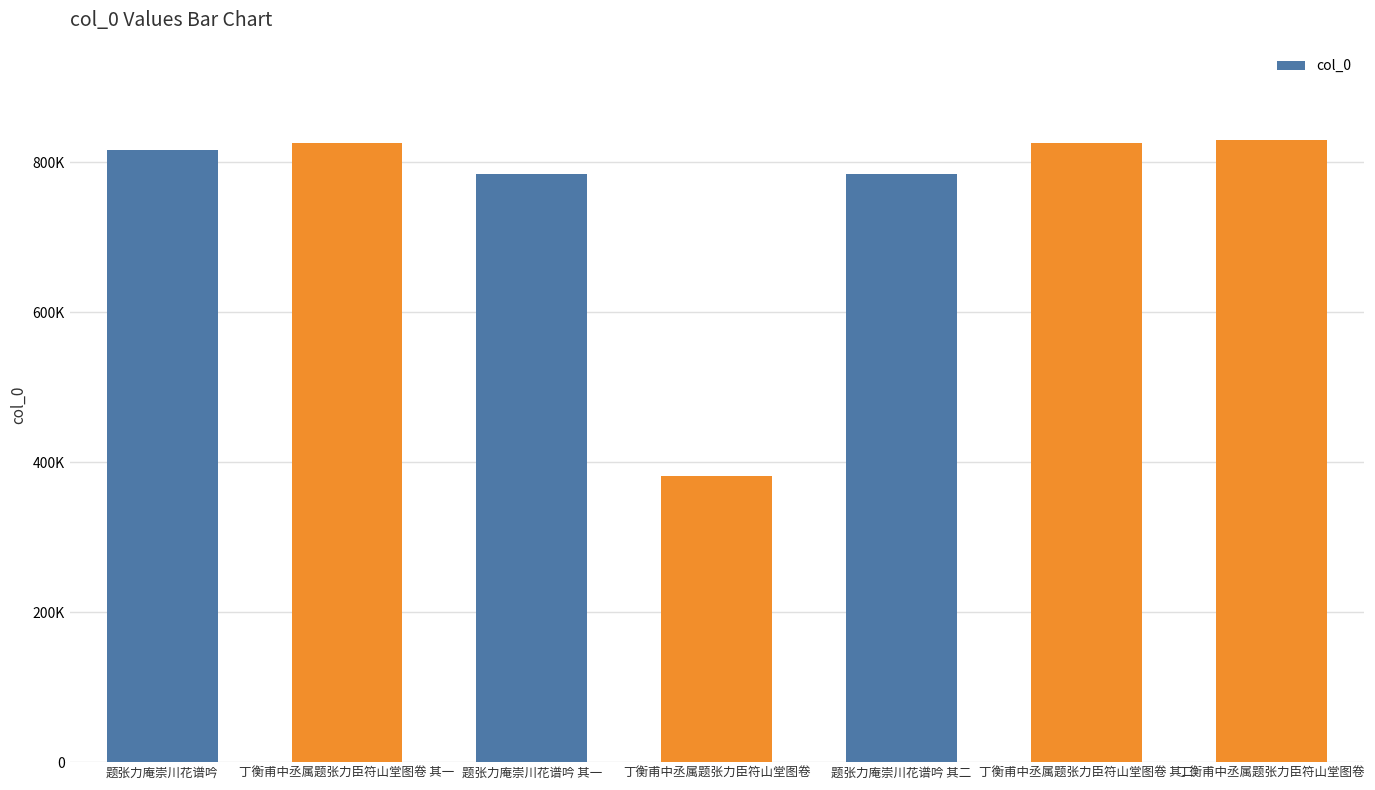

At which category does the chart reach its minimum across all series?

丁衡甫中丞属题张力臣符山堂图卷